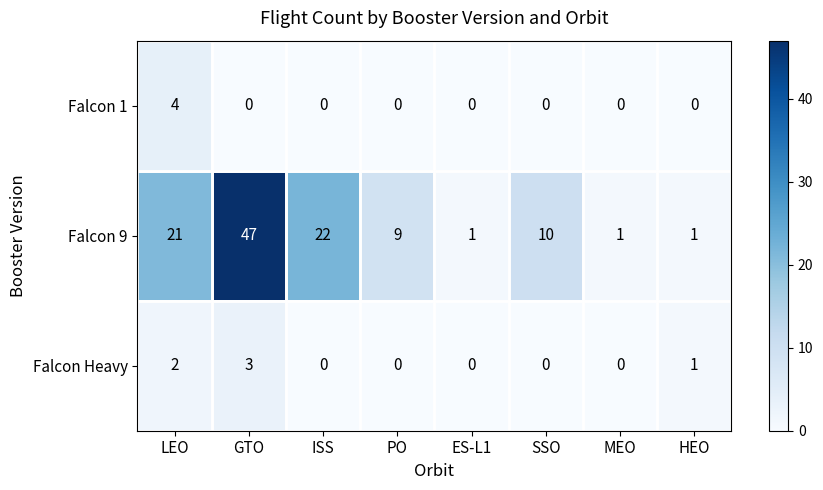

What is the sum of the Falcon 9 values at LEO and ES-L1?

22